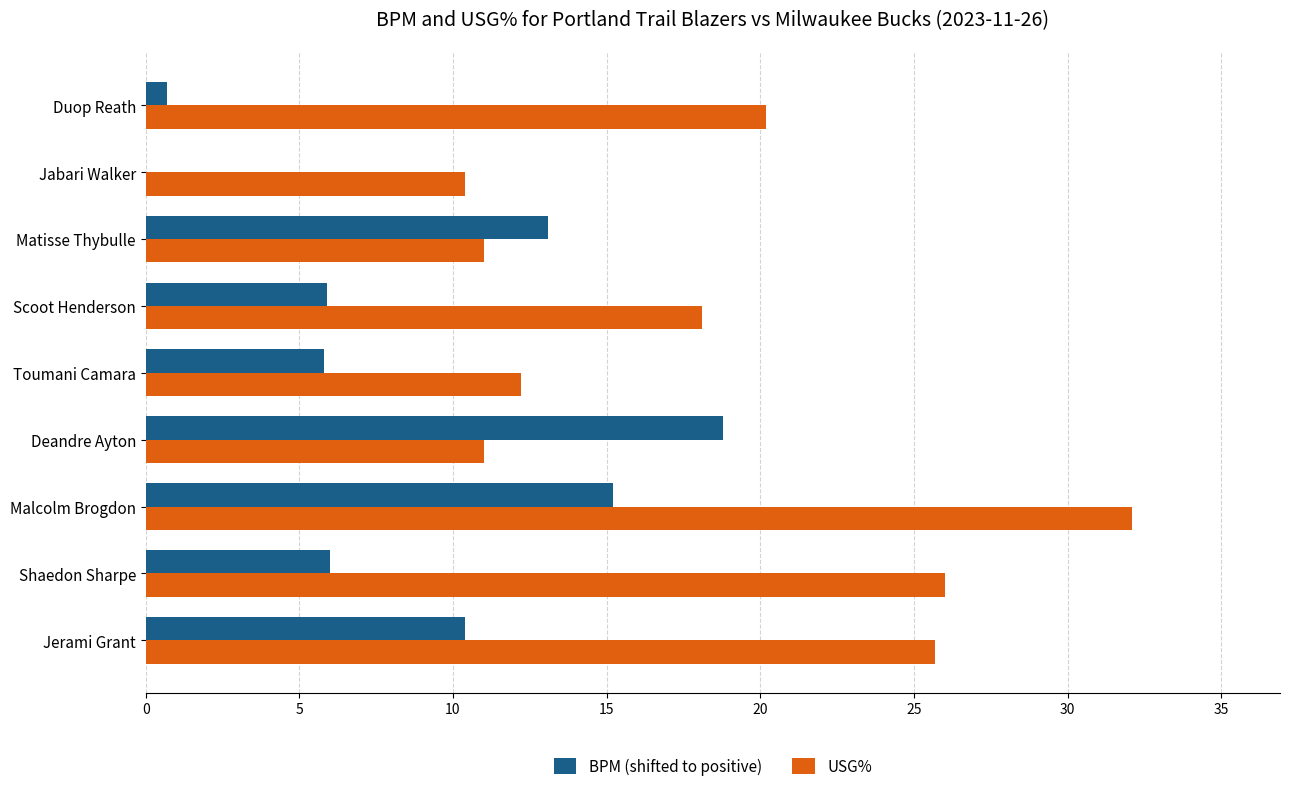

What is the maximum value shown in the chart?

32.1